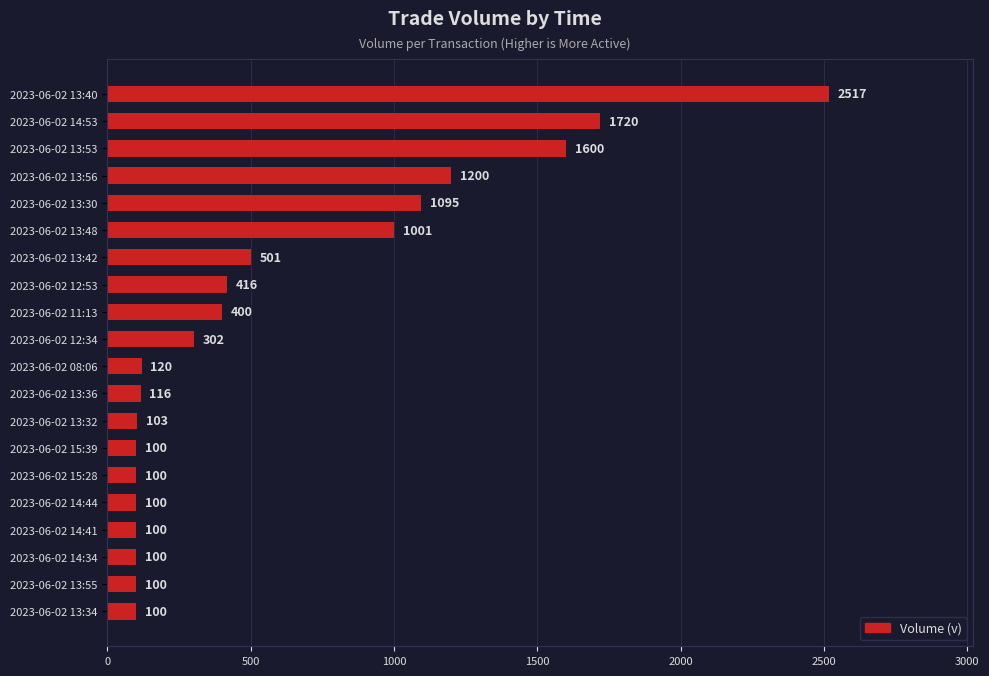

What is the approximate value at 2023-06-02 13:30, to the nearest 10?

1100